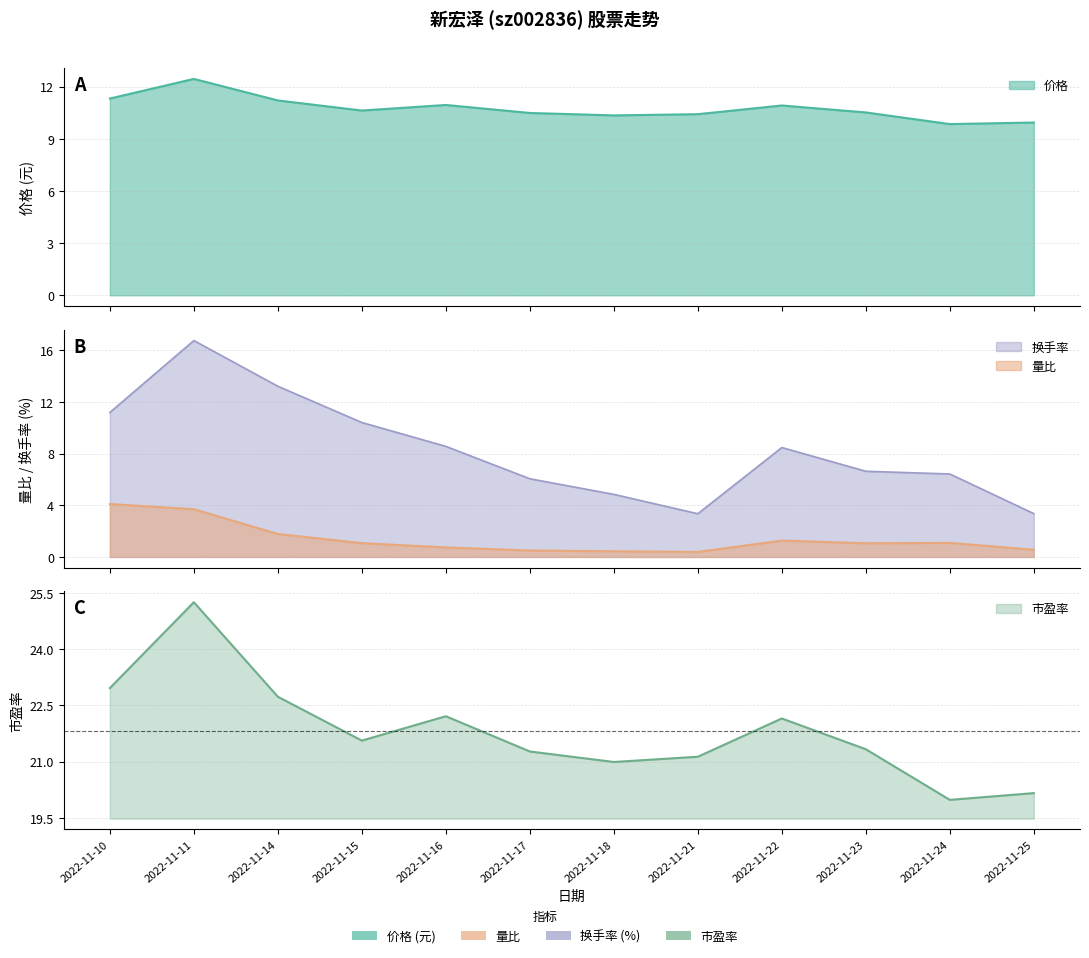

Where is 价格 nearest to the value 11?

2022-11-16